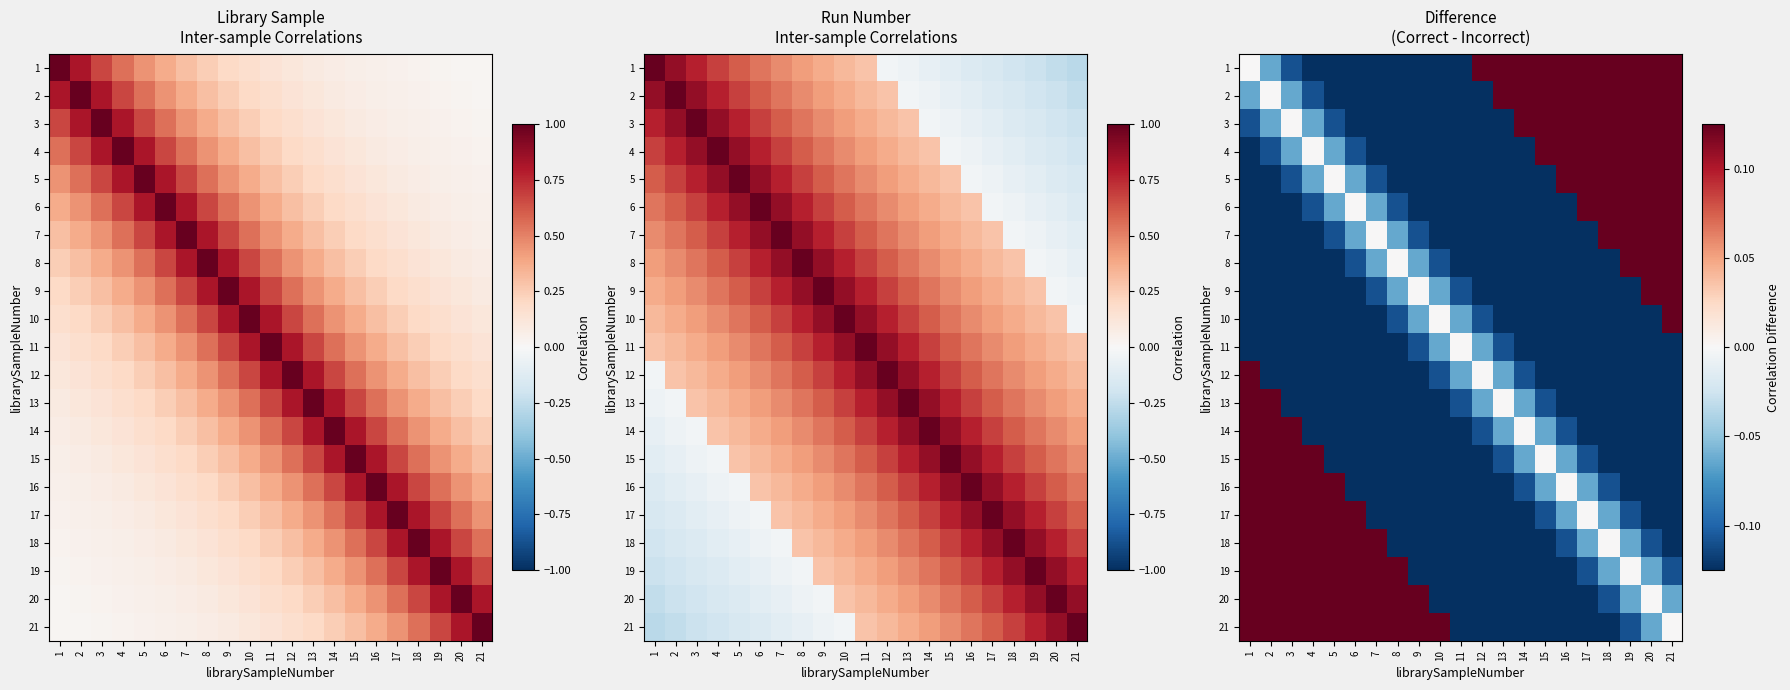

At 2, list the series in order from smallest to largest.

8, 9, 7, 10, 11, 6, 12, 5, 4, 1, 3, 2, 13, 14, 15, 16, 17, 18, 19, 20, 21